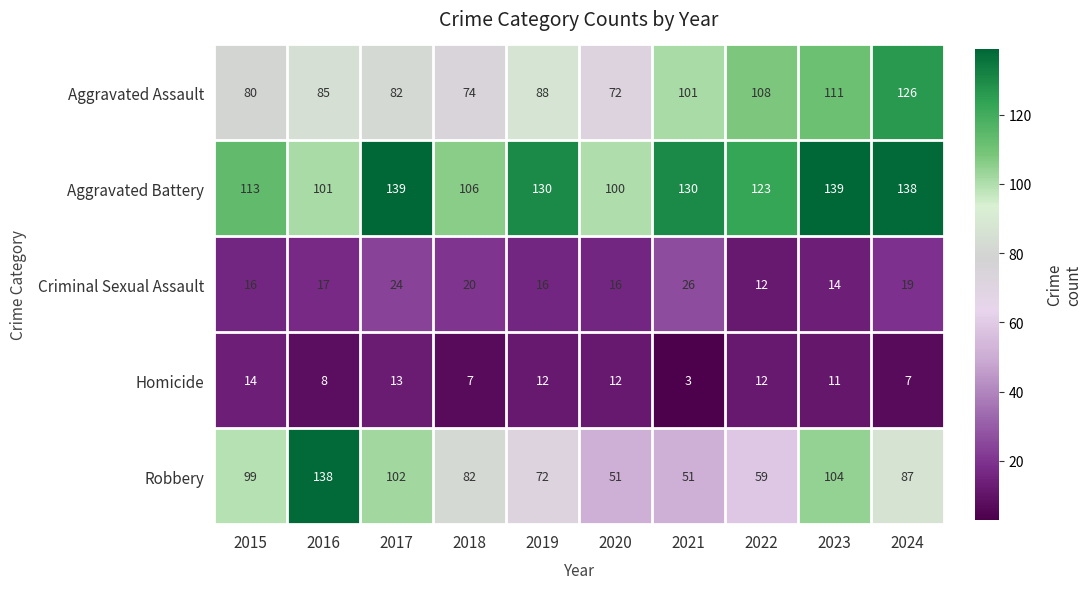

The value of Criminal Sexual Assault at 2016 is 17. True or false?

True